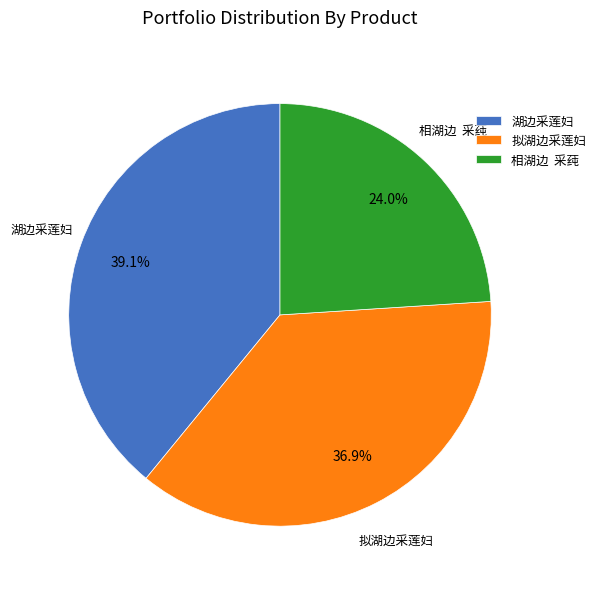

Rank the categories by value from lowest to highest.

相湖边 采莼, 拟湖边采莲妇, 湖边采莲妇